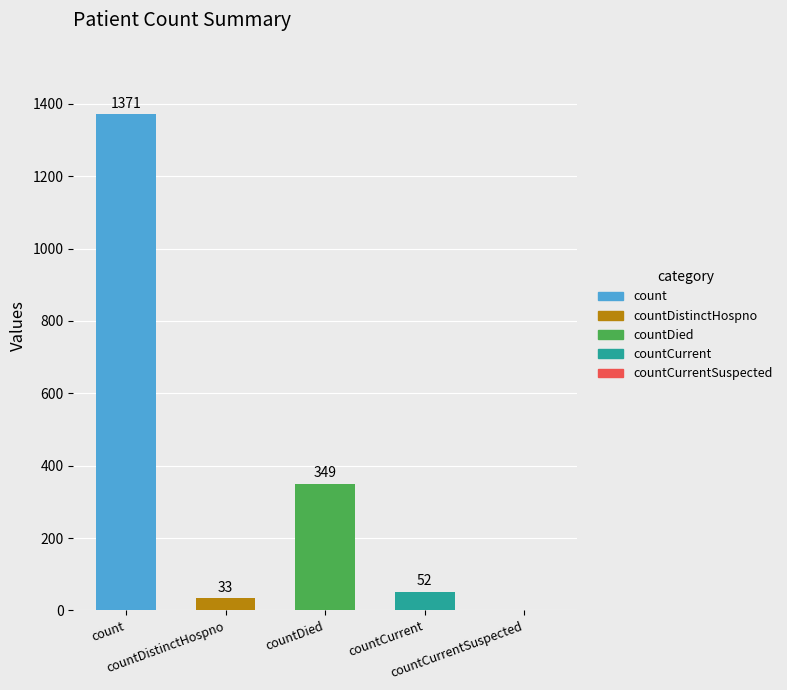

What is the greatest value displayed?

1371